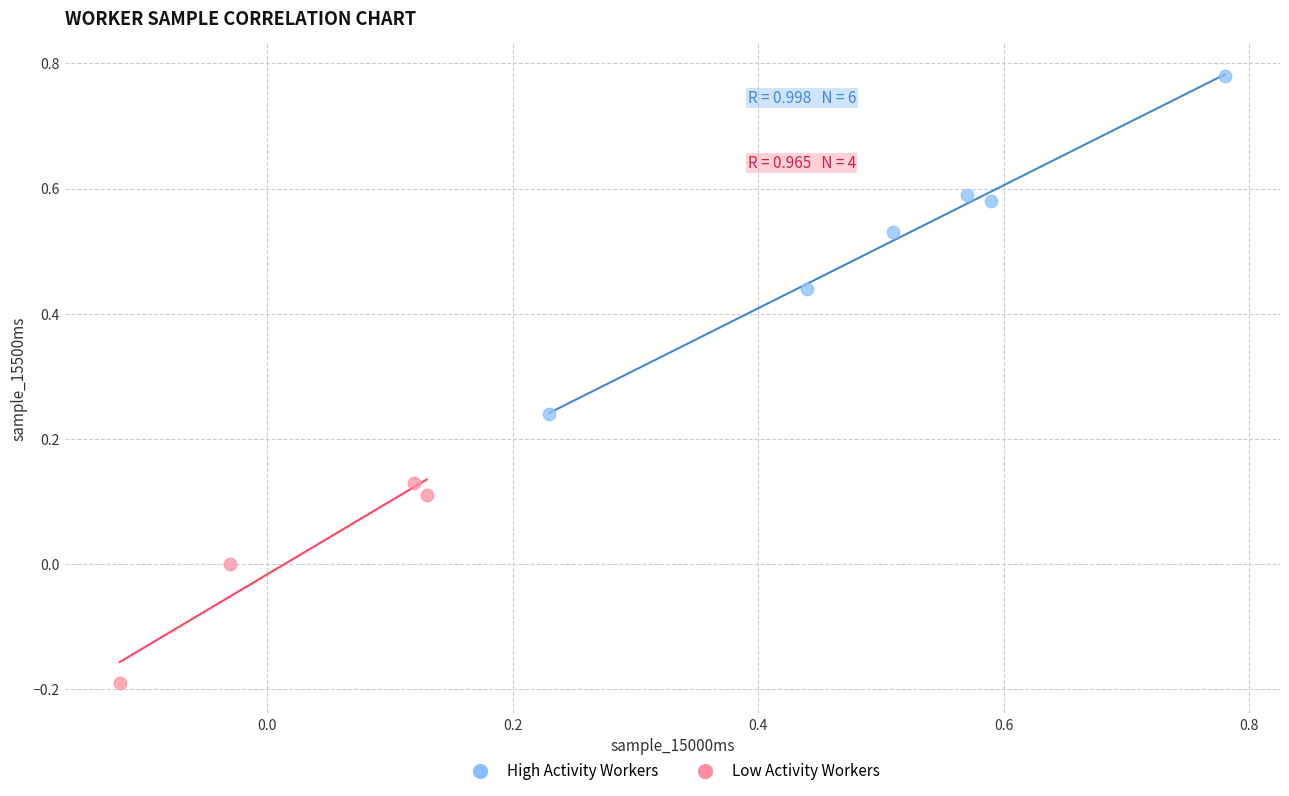

Which series has the largest Y range (max minus min)?

High Activity Workers